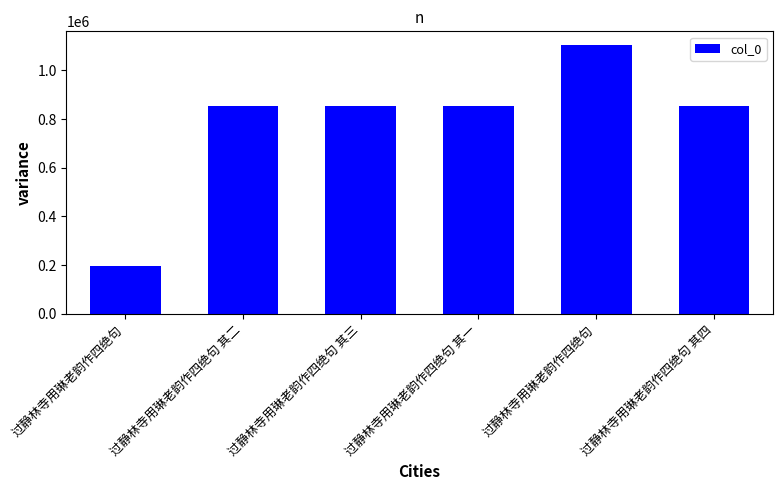

What is the minimum value shown in the chart?

194987